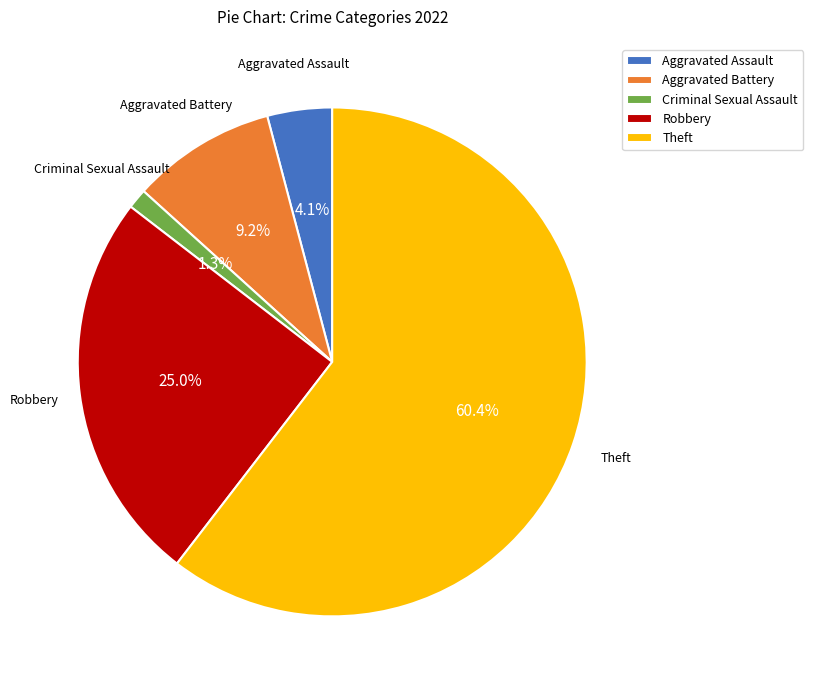

What is the largest slice in the pie chart?

Theft